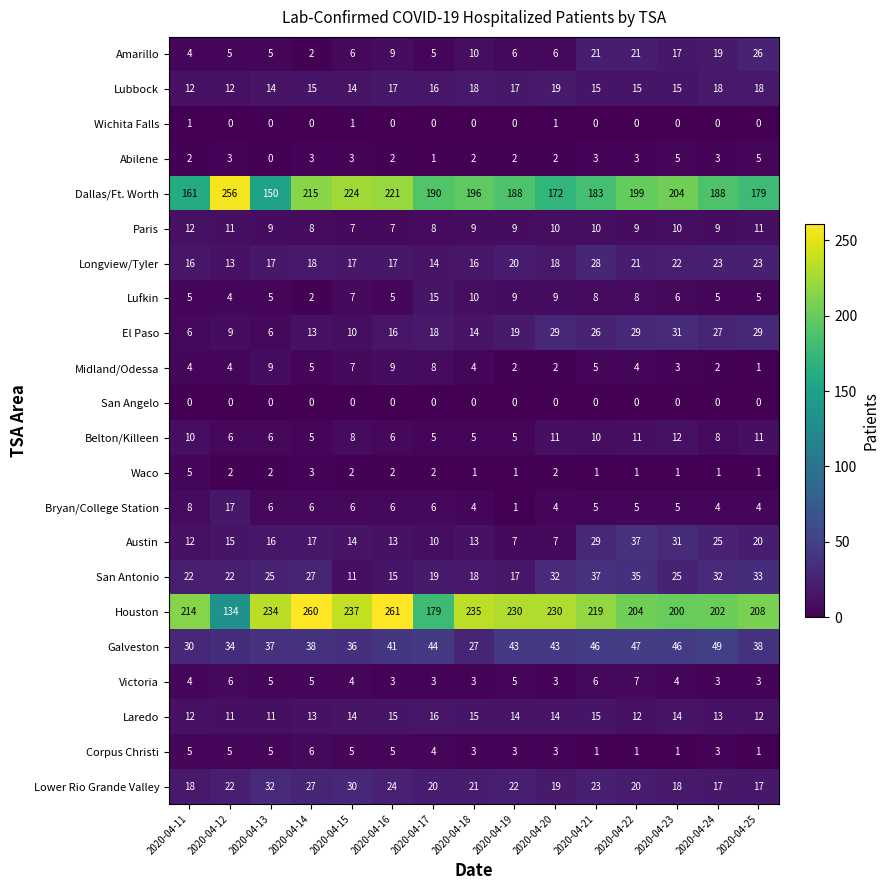

What is the sum of all Laredo values?

201